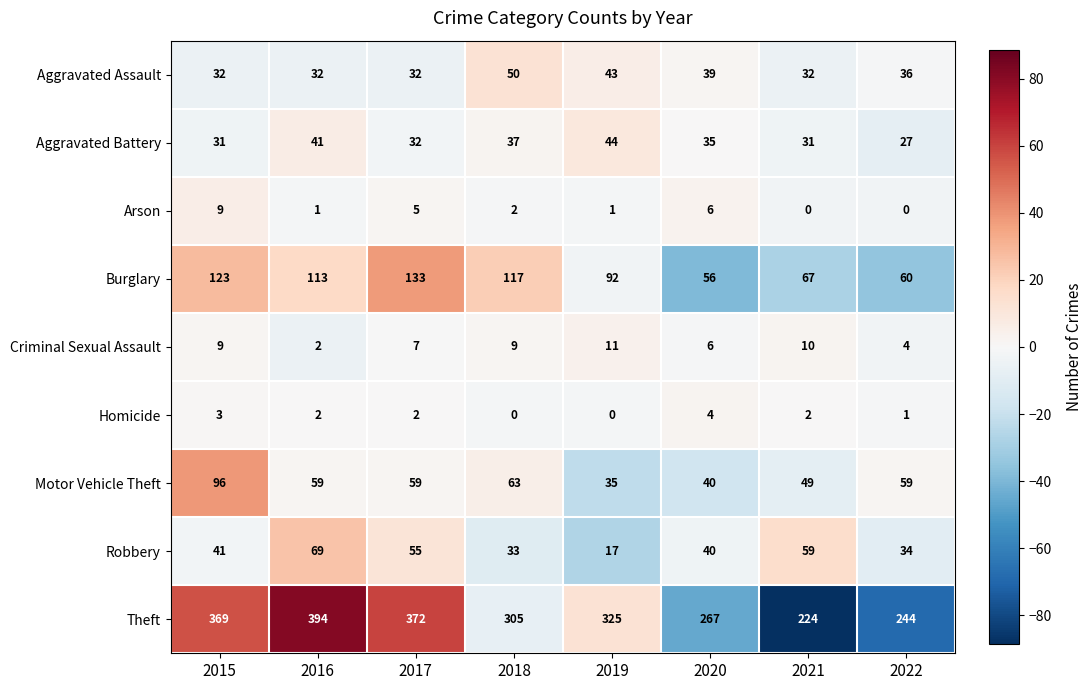

Rank the series by their maximum value, from highest to lowest.

Theft, Burglary, Motor Vehicle Theft, Robbery, Aggravated Assault, Aggravated Battery, Criminal Sexual Assault, Arson, Homicide